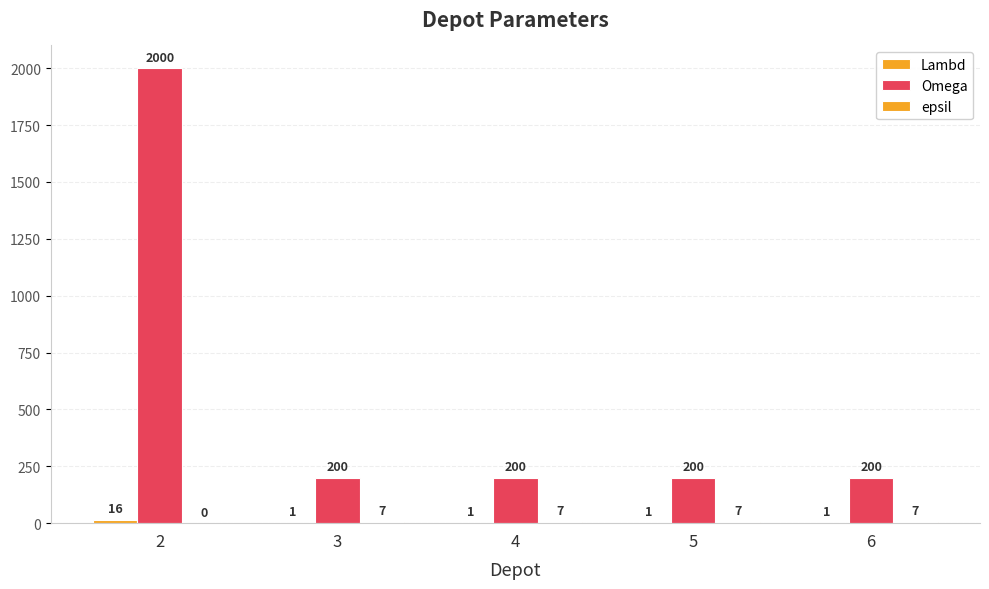

Reading left to right, transcribe all the data shown in this chart.

Lambd: 16	1	1	1	1
Omega: 2000	200	200	200	200
epsil: 0	7	7	7	7